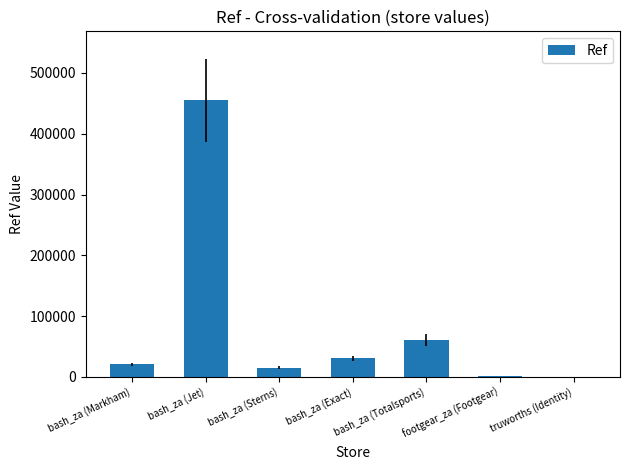

At which label is the value closest to 227632?

bash_za (Totalsports)